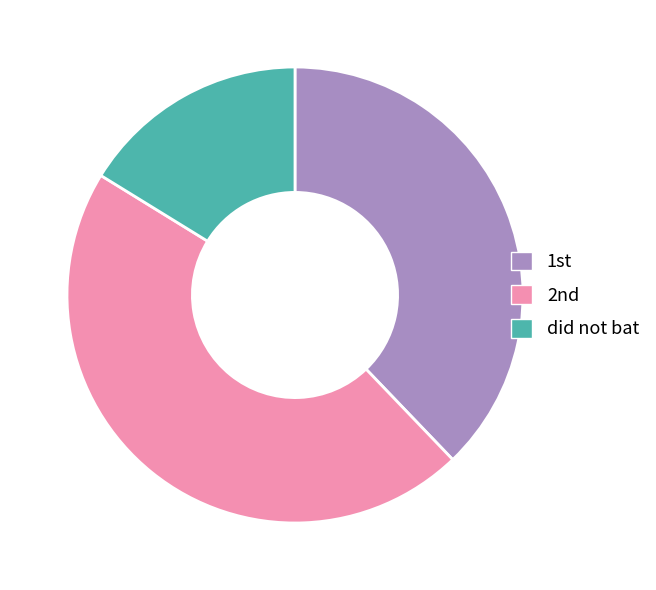

Which slice is the smallest?

did not bat